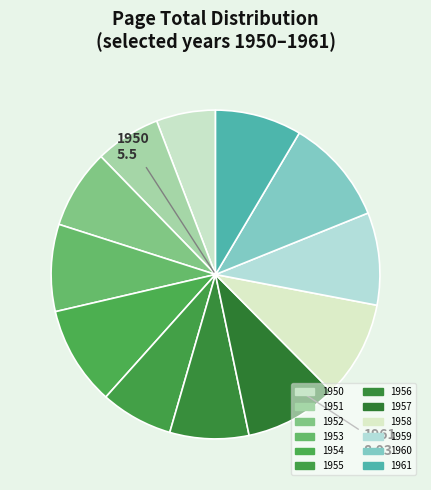

To the nearest percent, what portion does 1952 represent?

8%